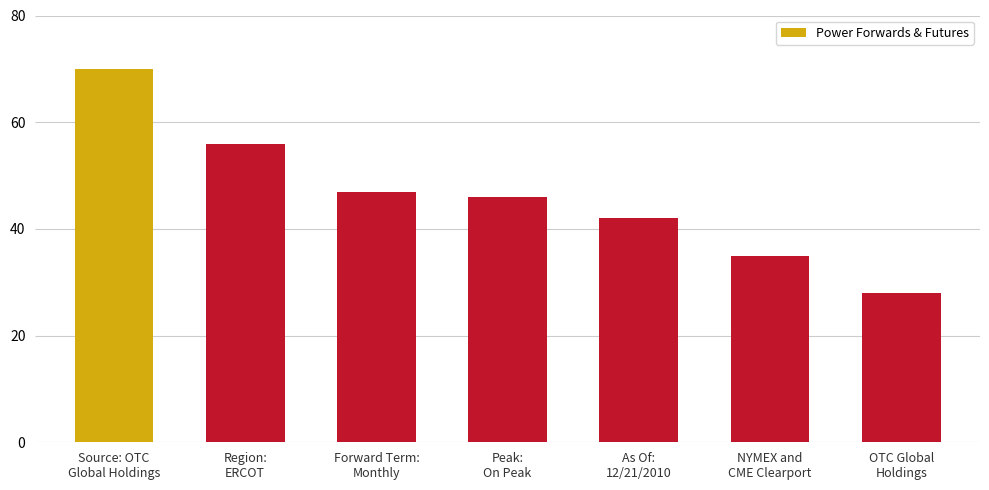

Reading left to right, list all the values displayed in this chart.

70	56	47	46	42	35	28